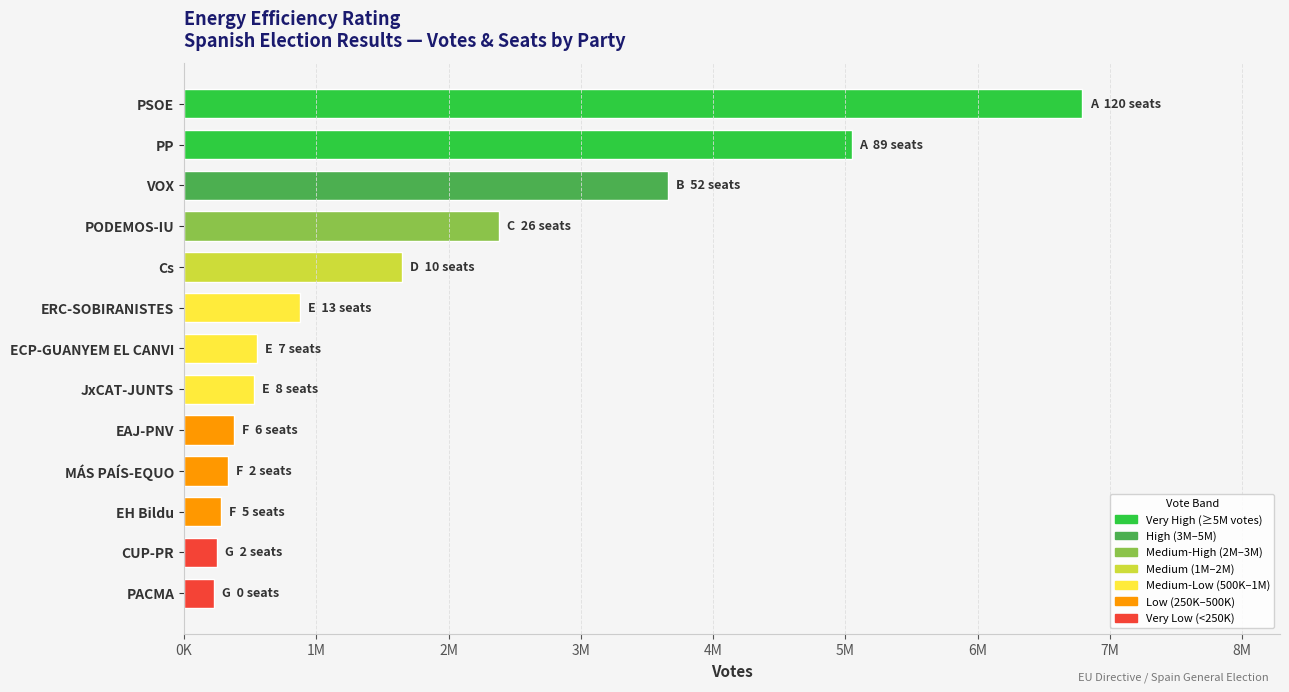

Does the chart contain any negative values?

No